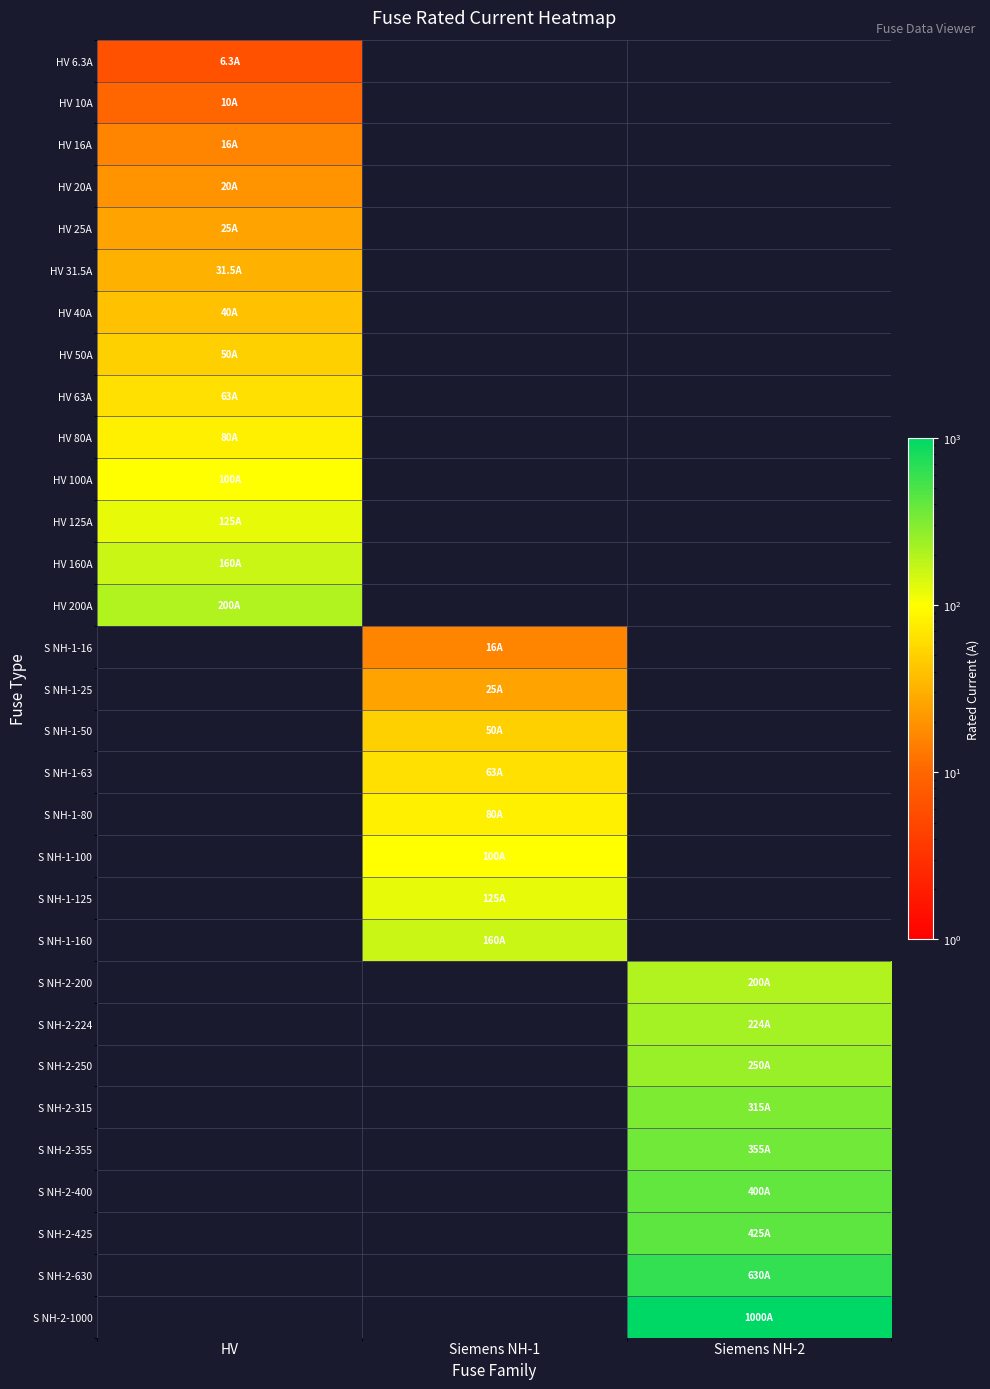

What is the approximate value of HV 20A at HV?

20.0